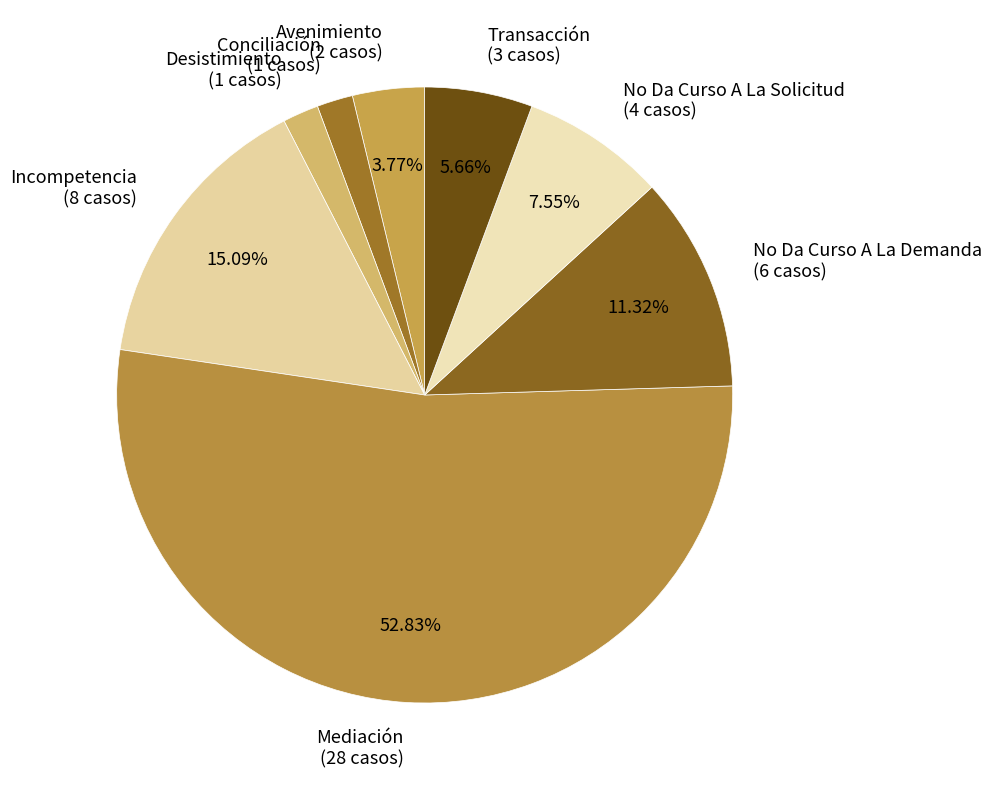

Which has a higher value, No Da Curso A La Demanda (6 casos) or No Da Curso A La Solicitud (4 casos)?

No Da Curso A La Demanda (6 casos)